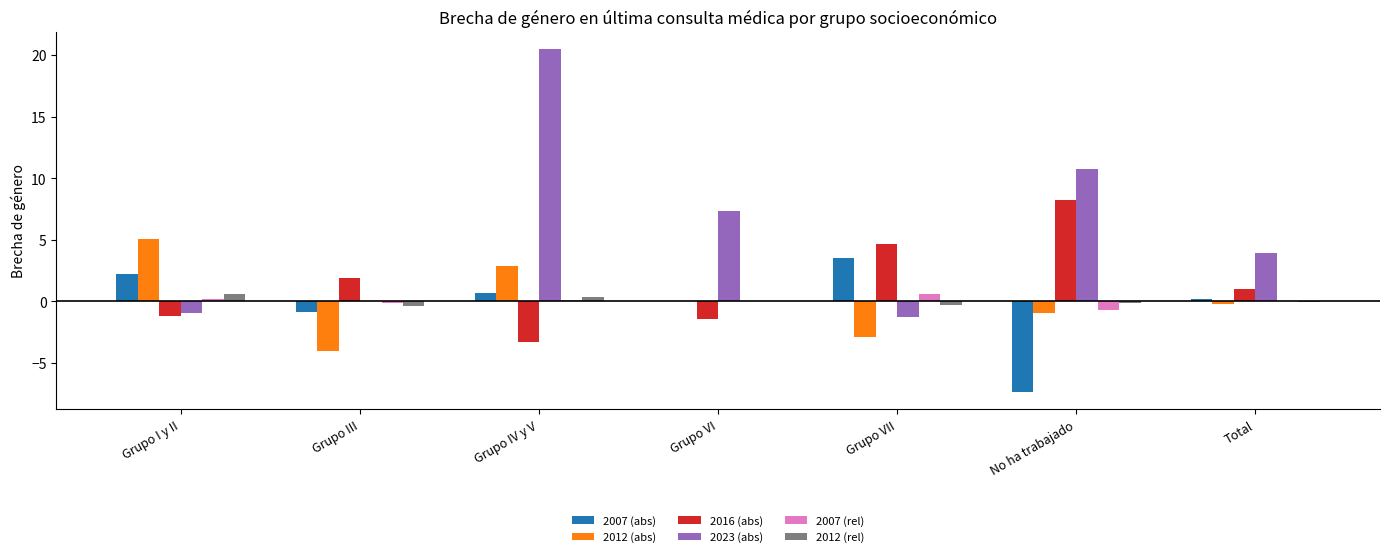

What is the greatest value displayed?

20.5